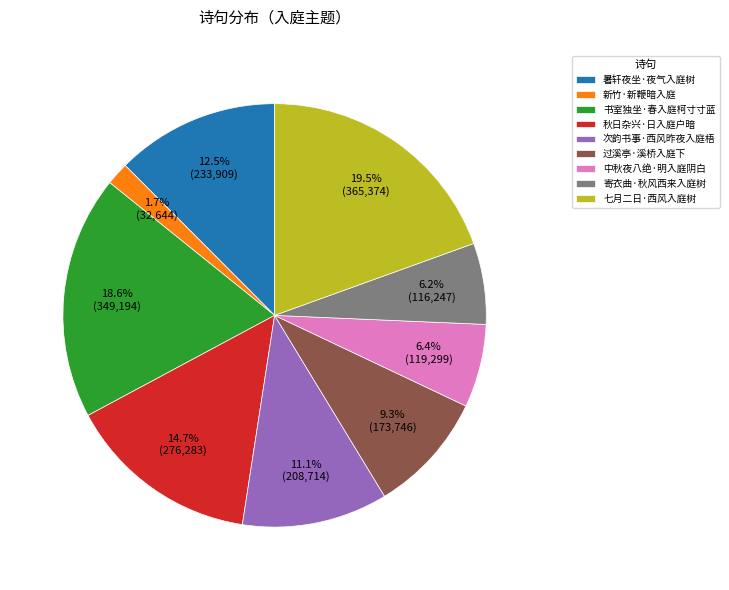

Between 寄衣曲·秋风西来入庭树 and 秋日杂兴·日入庭户暗, which is larger?

秋日杂兴·日入庭户暗